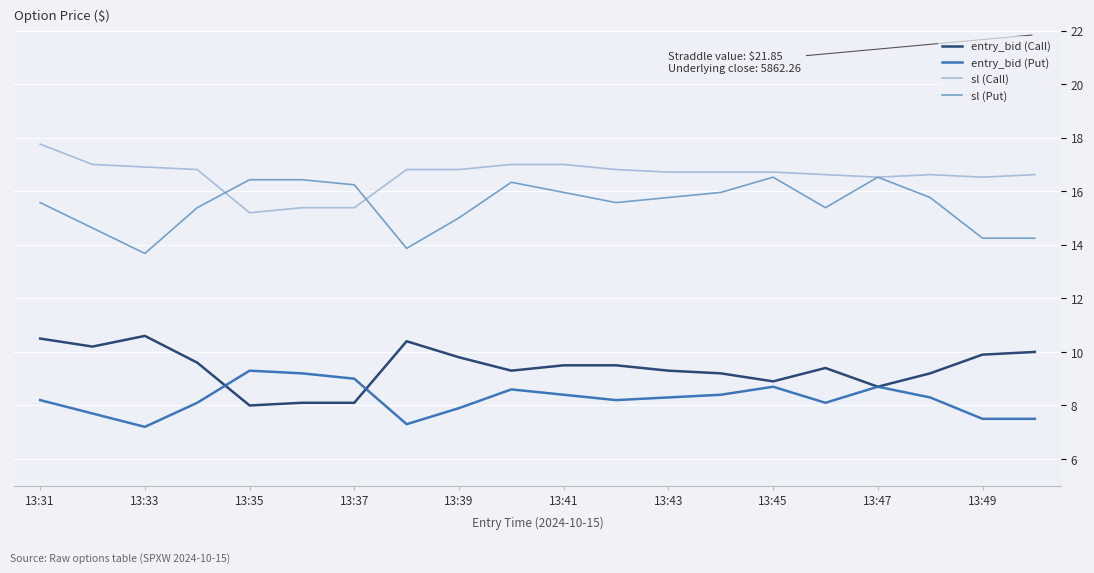

True or false: sl (Call) and entry_bid (Call) intersect in this chart.

False